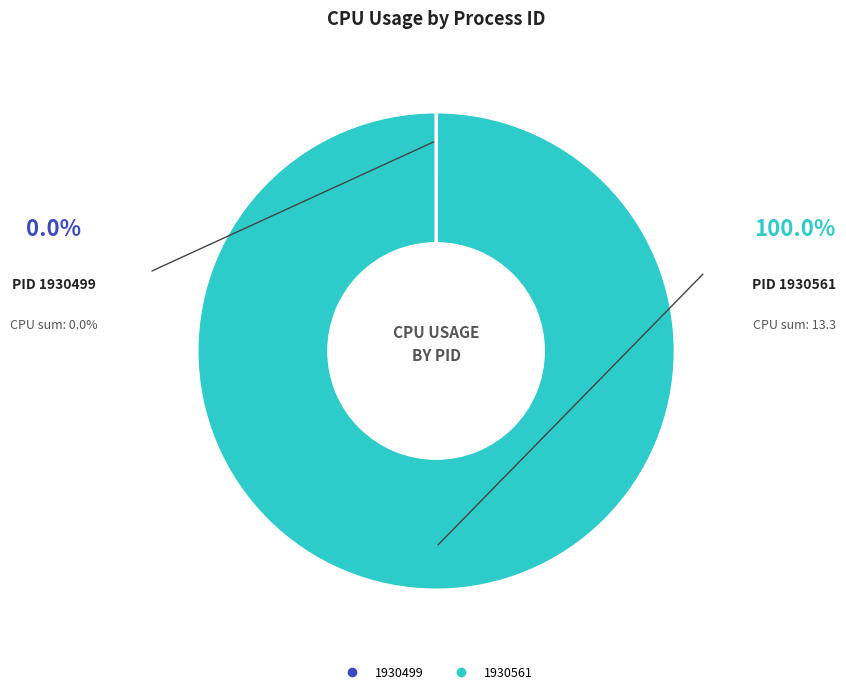

Which category accounts for the majority?

1930561